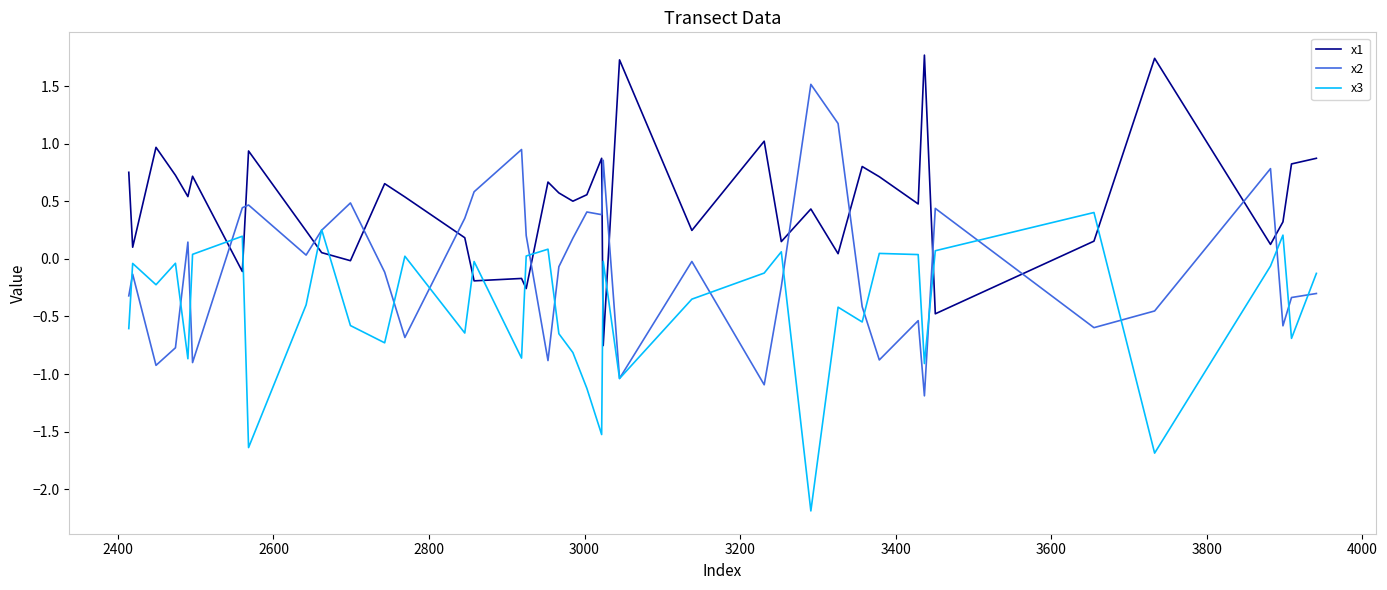

What is the lowest value of the x3 series?

-2.2